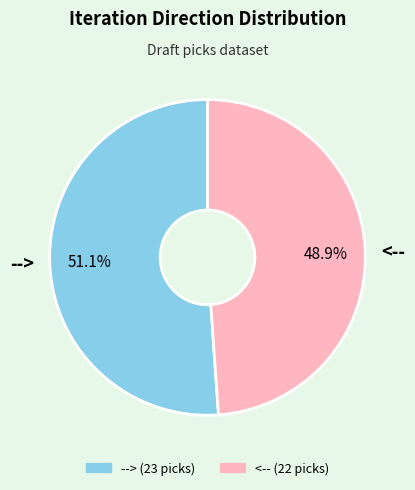

Rank the categories by value from lowest to highest.

<--, -->